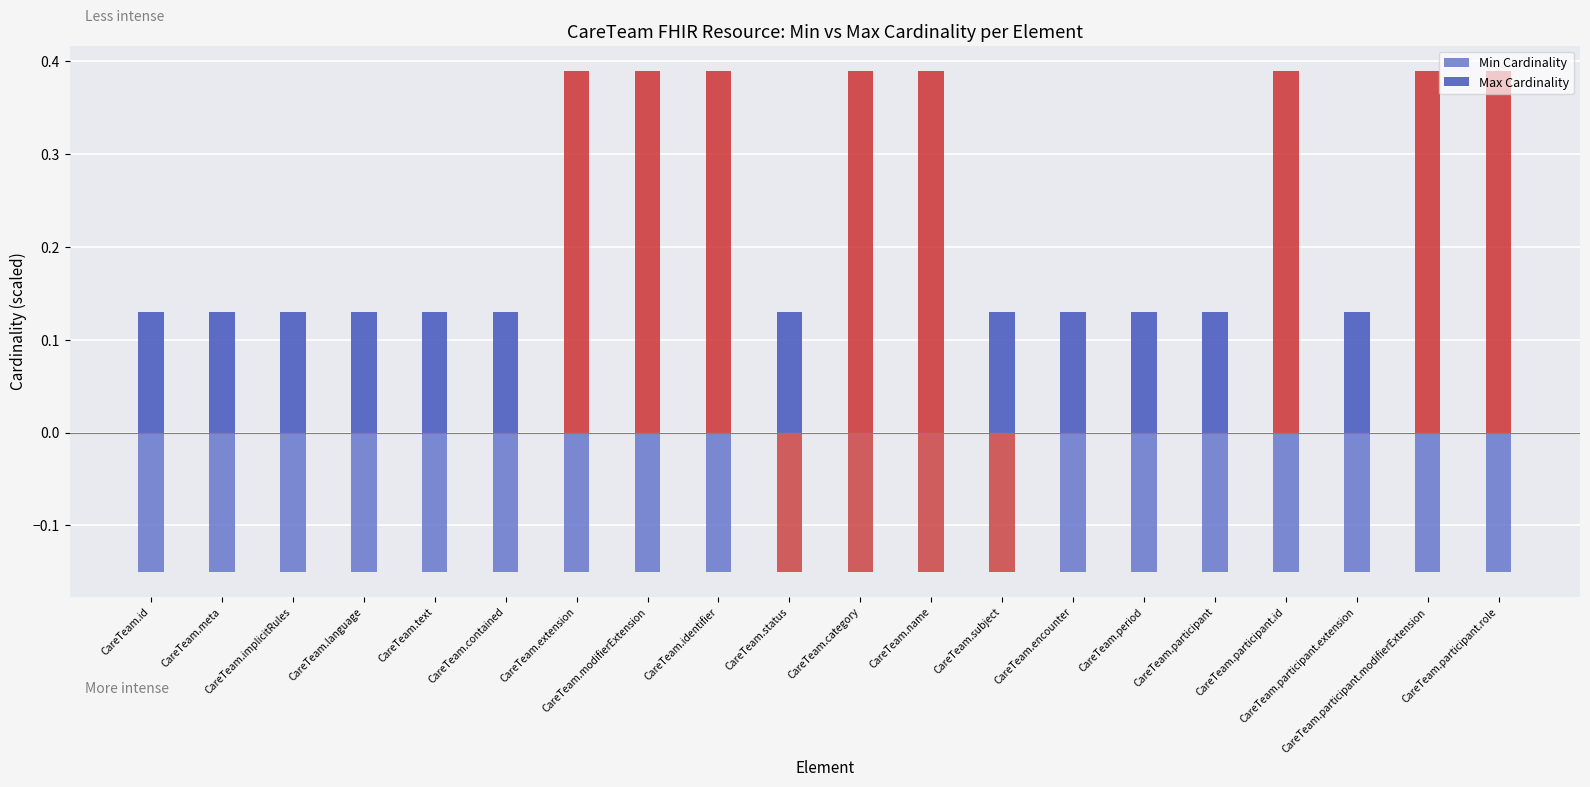

Reading left to right, transcribe all the data shown in this chart.

Min Cardinality: CareTeam.id=-0.1	CareTeam.meta=-0.1	CareTeam.implicitRules=-0.1	CareTeam.language=-0.1	CareTeam.text=-0.1	CareTeam.contained=-0.1	CareTeam.extension=-0.1	CareTeam.modifierExtension=-0.1	CareTeam.identifier=-0.1	CareTeam.status=-0.1	CareTeam.category=-0.1	CareTeam.name=-0.1	CareTeam.subject=-0.1	CareTeam.encounter=-0.1	CareTeam.period=-0.1	CareTeam.participant=-0.1	CareTeam.participant.id=-0.1	CareTeam.participant.extension=-0.1	CareTeam.participant.modifierExtension=-0.1	CareTeam.participant.role=-0.1
Max Cardinality: CareTeam.id=0.1	CareTeam.meta=0.1	CareTeam.implicitRules=0.1	CareTeam.language=0.1	CareTeam.text=0.1	CareTeam.contained=0.1	CareTeam.extension=0.4	CareTeam.modifierExtension=0.4	CareTeam.identifier=0.4	CareTeam.status=0.1	CareTeam.category=0.4	CareTeam.name=0.4	CareTeam.subject=0.1	CareTeam.encounter=0.1	CareTeam.period=0.1	CareTeam.participant=0.1	CareTeam.participant.id=0.4	CareTeam.participant.extension=0.1	CareTeam.participant.modifierExtension=0.4	CareTeam.participant.role=0.4